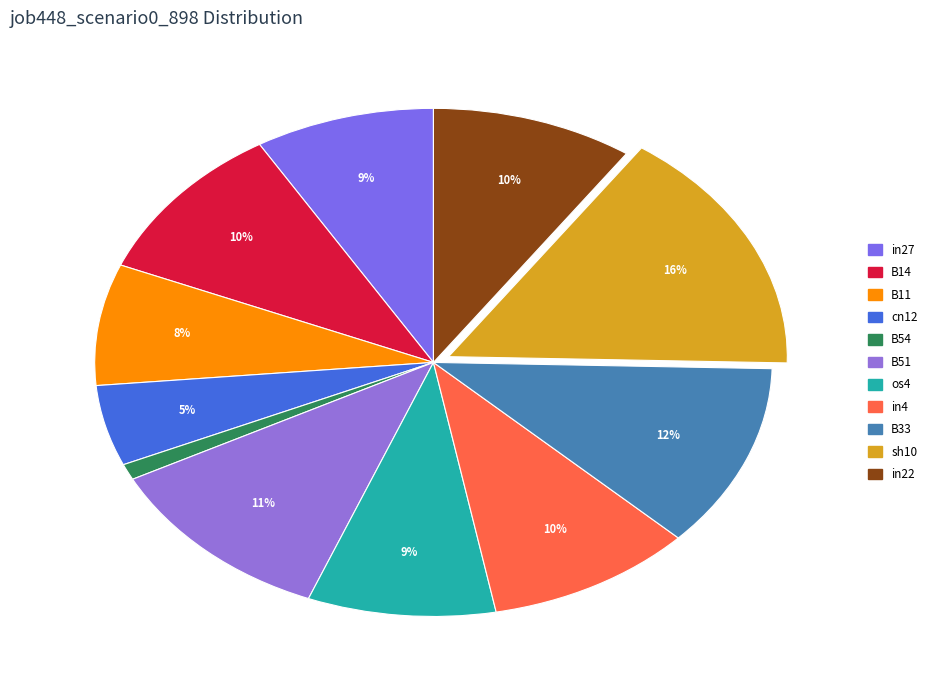

Does in22 account for over 50% of the chart?

No